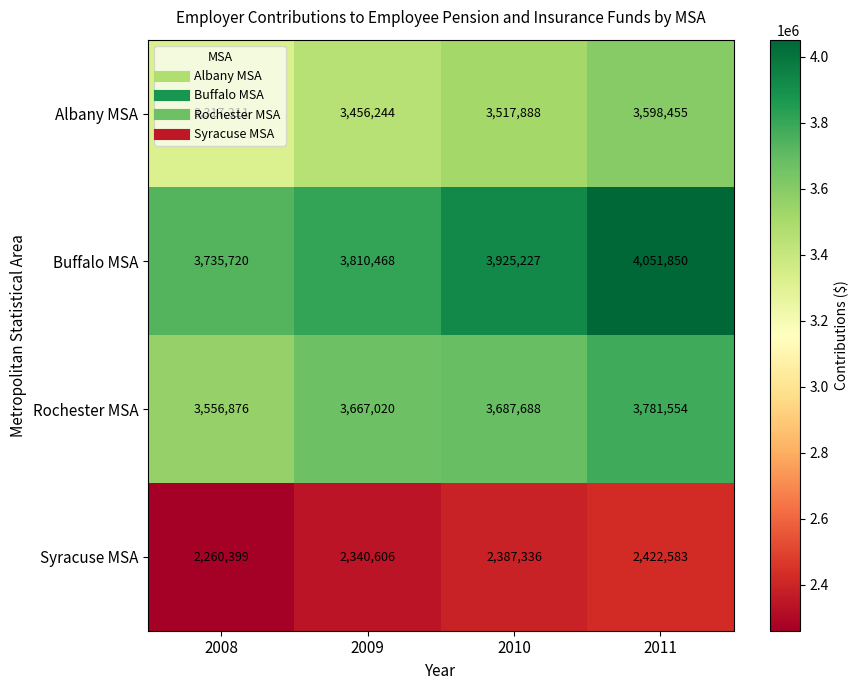

Read the Rochester MSA value at 2008.

3556876